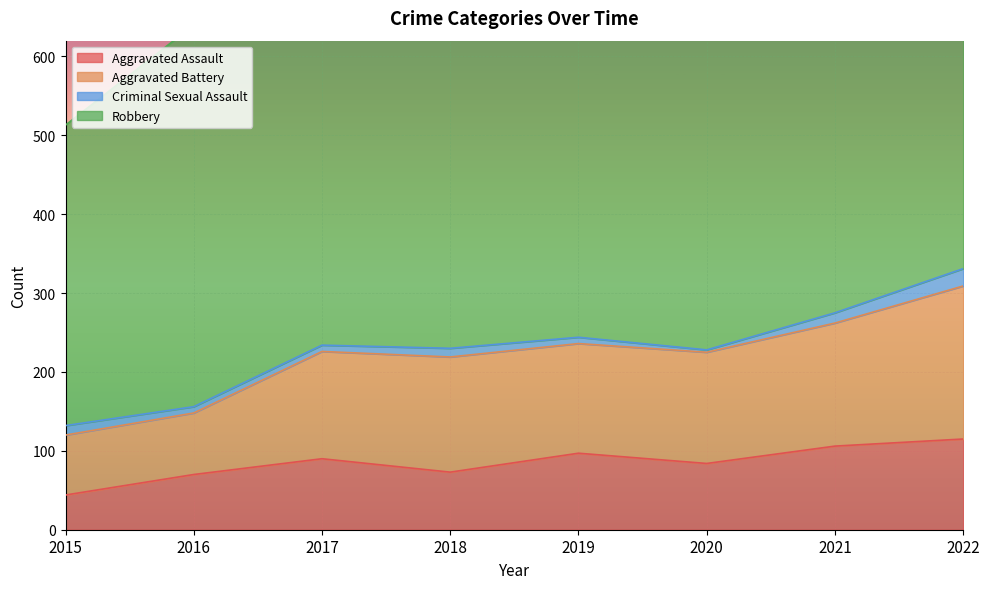

True or false: Aggravated Assault and Aggravated Battery intersect in this chart.

False